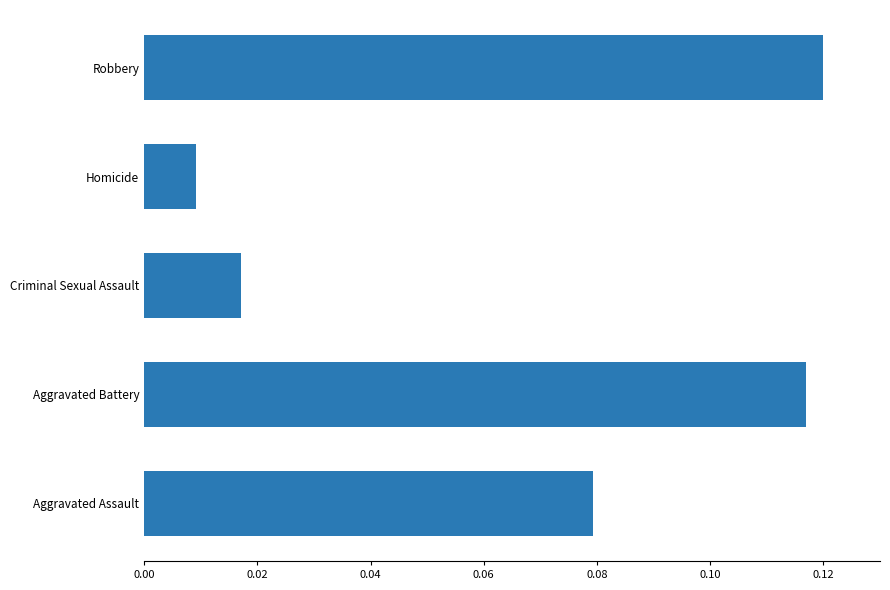

How many bars are there in total?

5